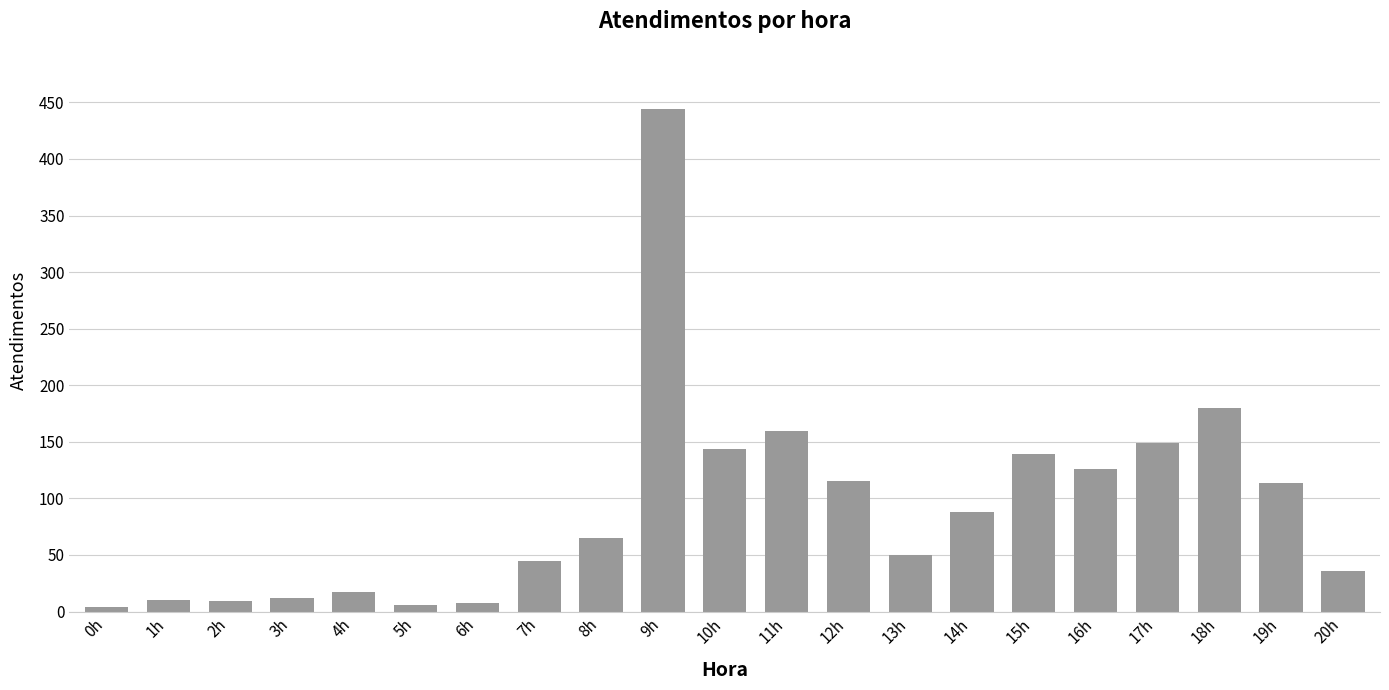

Which has a higher value, 3h or 9h?

9h